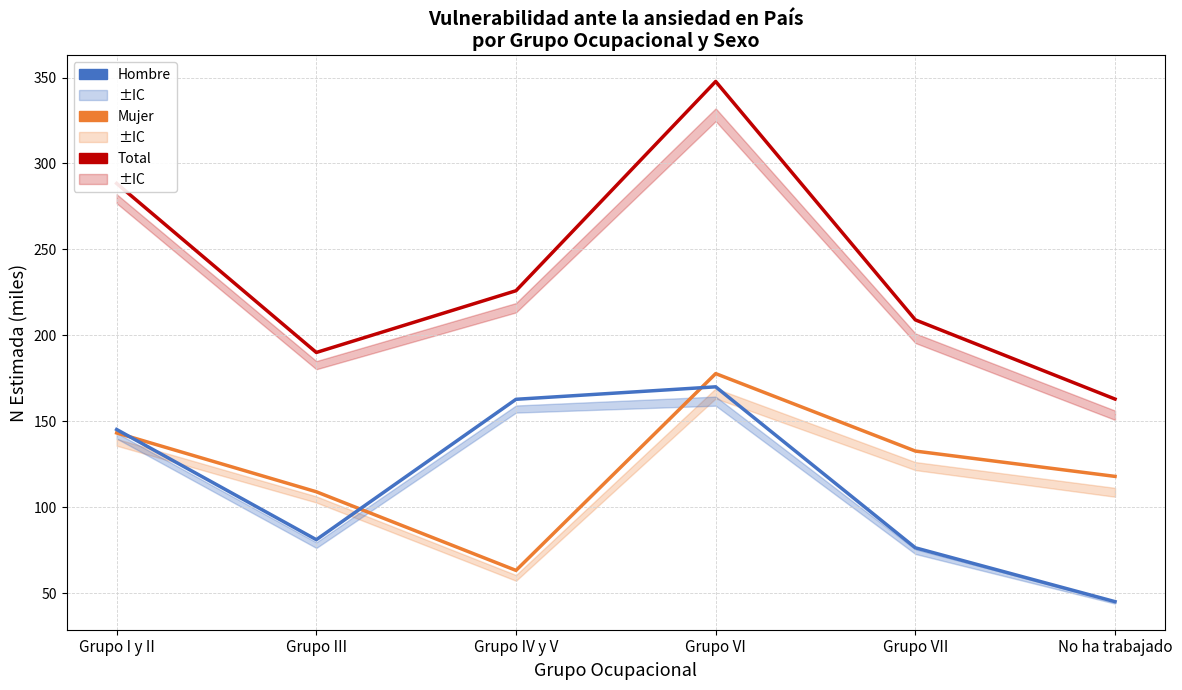

True or false: Hombre has more than 1 interior local peaks.

False